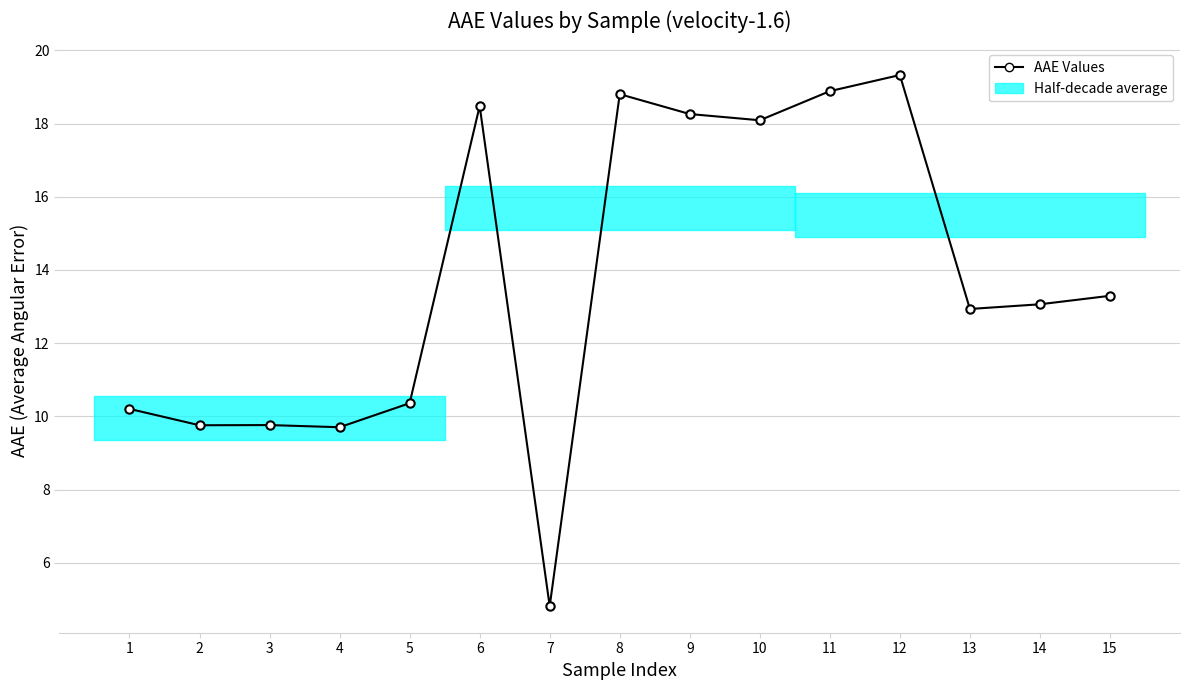

List the labels in order of value, largest first.

12, 11, 8, 6, 9, 10, 15, 14, 13, 5, 1, 3, 2, 4, 7